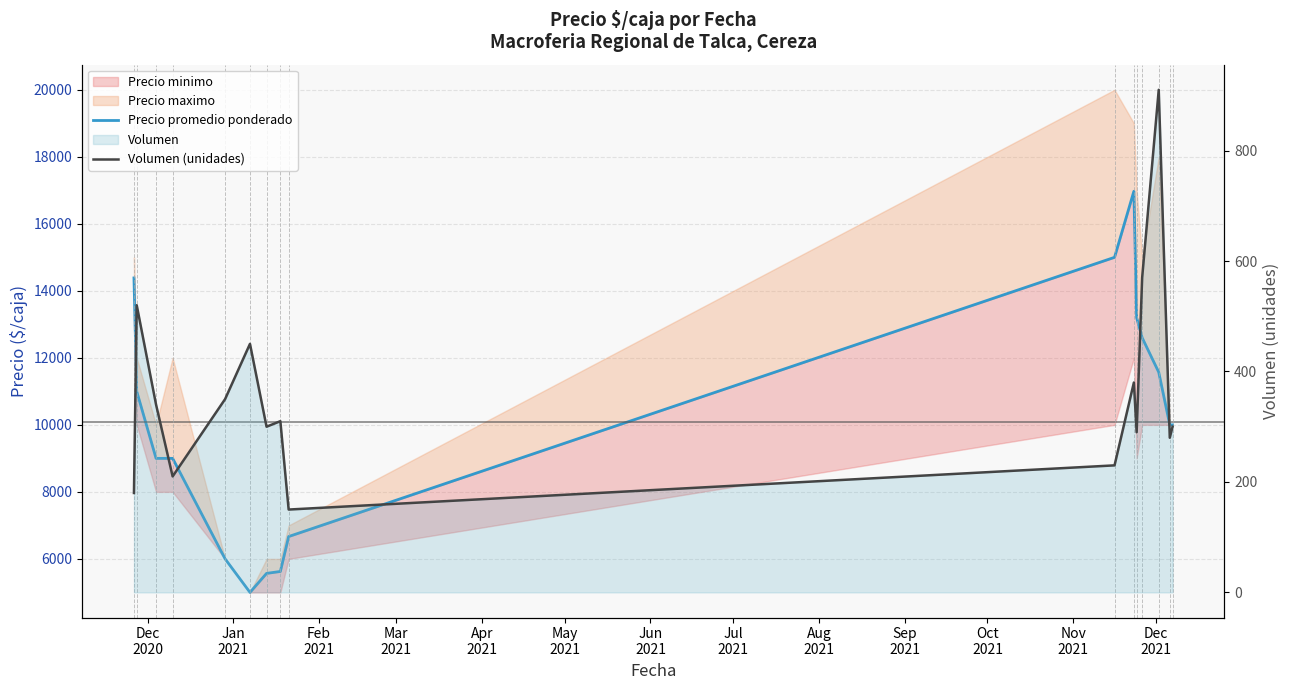

Reading left to right, what are all the values shown in this chart?

Precio promedio ponderado: 14385	11000	9000	9000	6000	5000	5567	5625	6667	15000	16971	13200	12600	11571	10000	10000
Volumen (unidades): 180	520	340	210	350	450	300	310	150	230	380	290	570	910	280	300